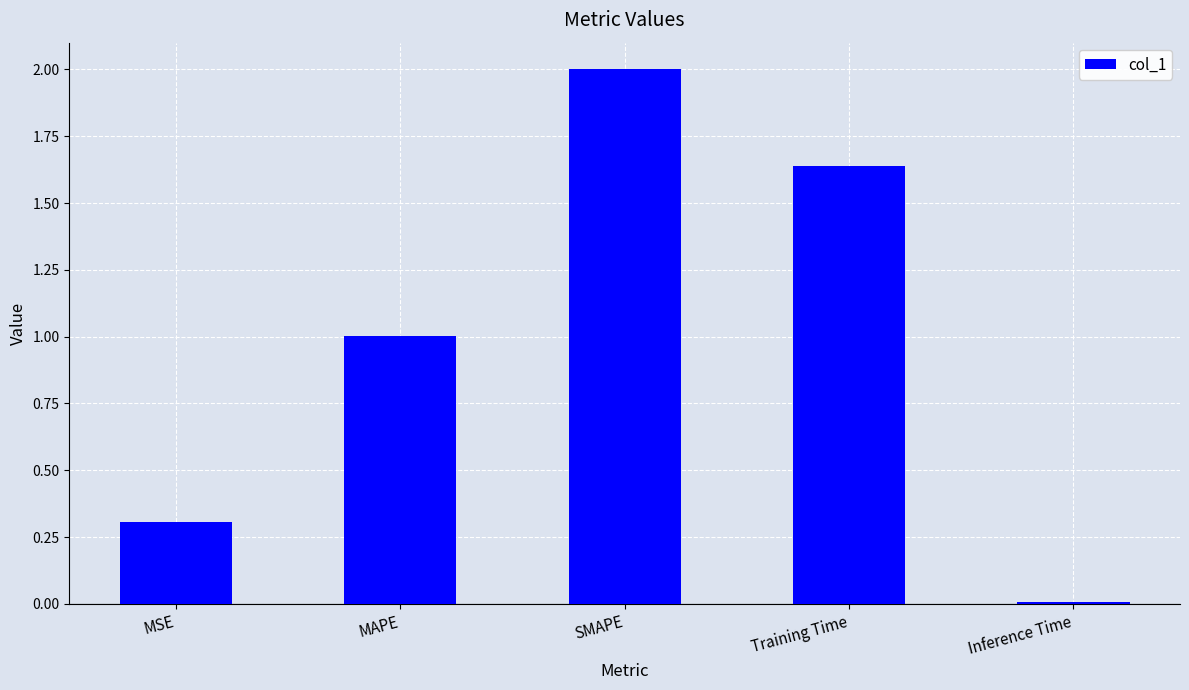

What is the greatest value displayed?

2.0